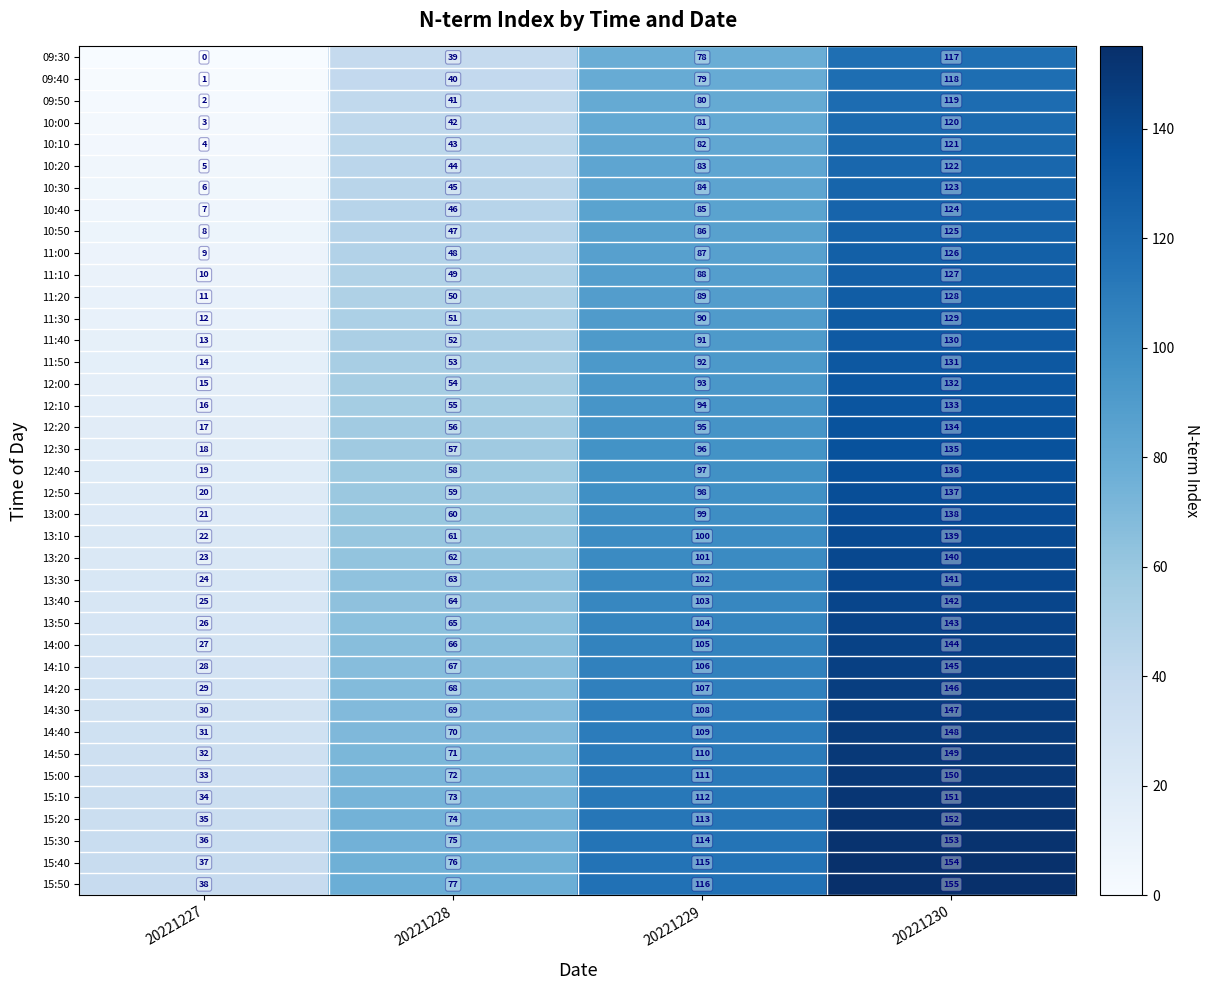

True or false: 15:00 has a value of 201 at 20221230.

False